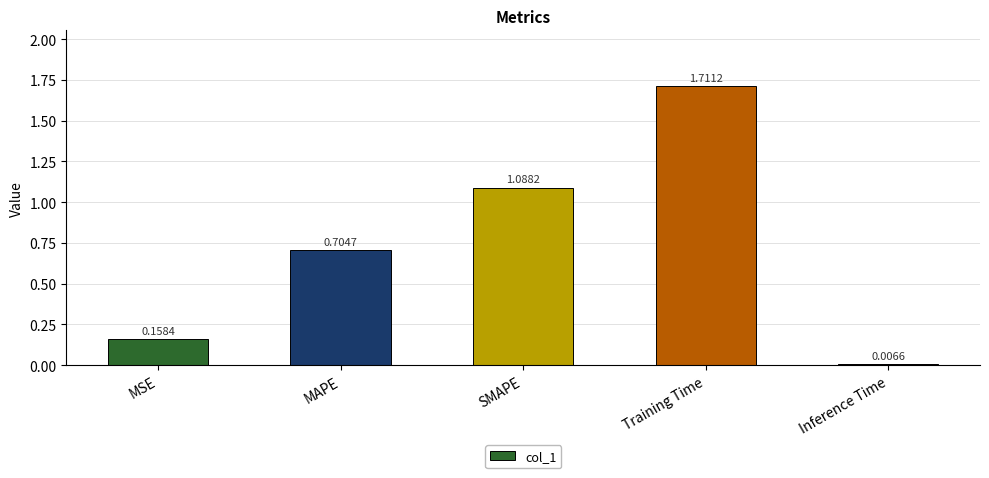

At which label is the value closest to 0?

Inference Time